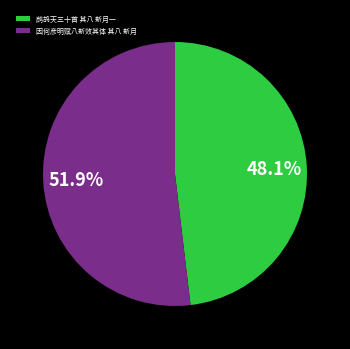

What percentage is the 鹧鸪天三十首 其八 新月一 slice, to the nearest percent?

48%